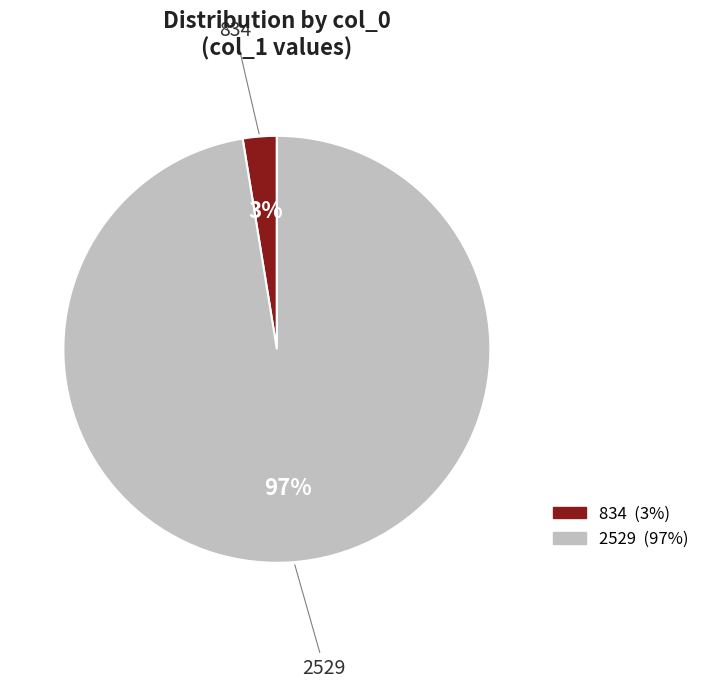

Count the number of slices in the pie.

2